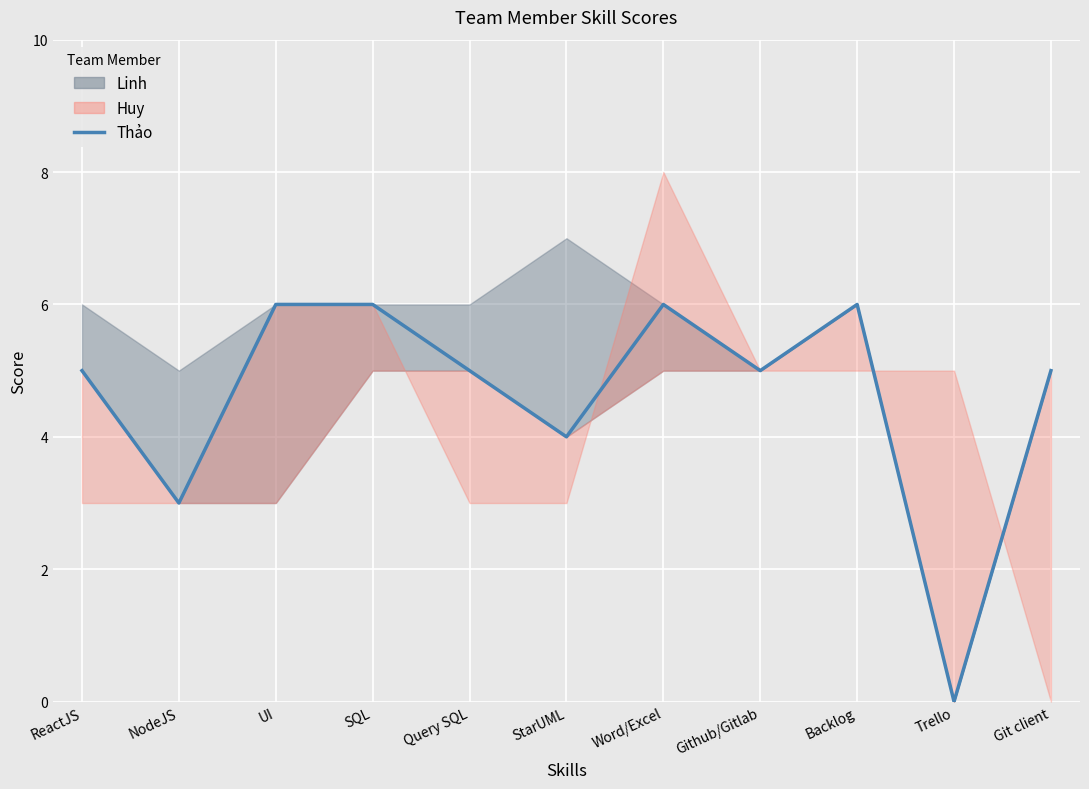

Is it true that the value at Git client is 1?

False